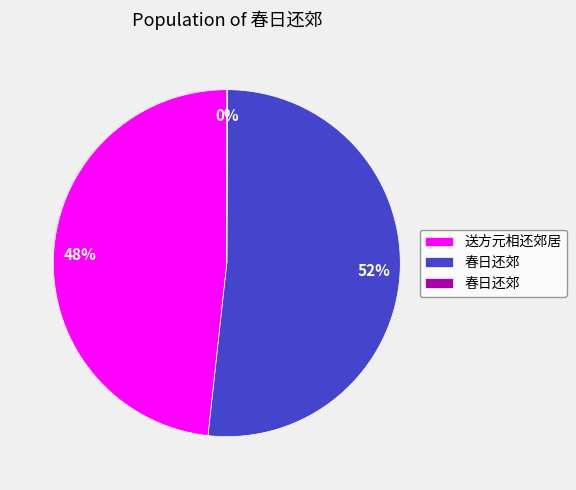

Is there a majority slice in this chart?

Yes